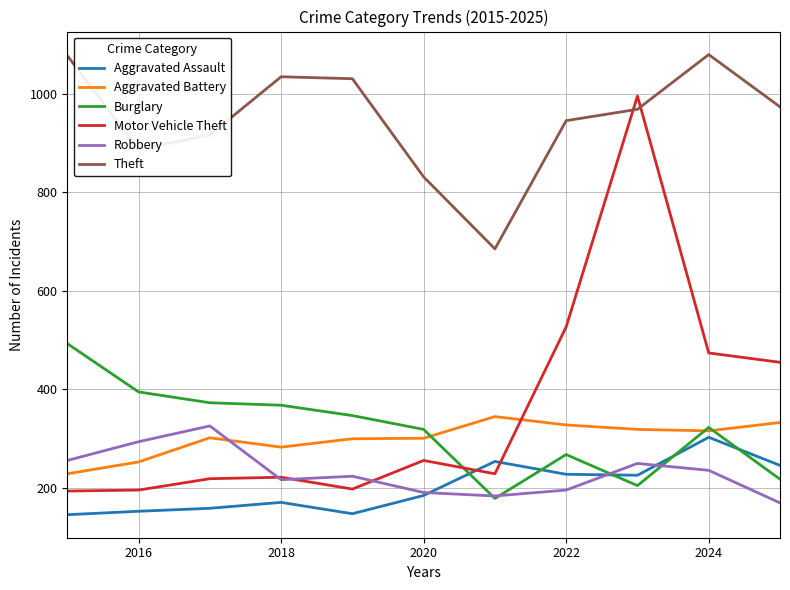

How many interior local peaks does the Theft series have?

2